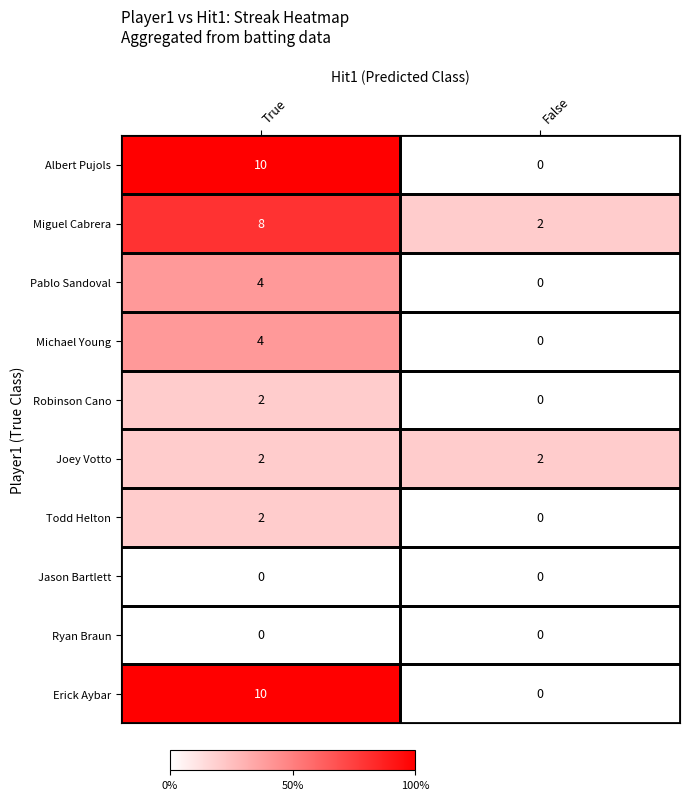

At which category is the sum across all series the highest?

True